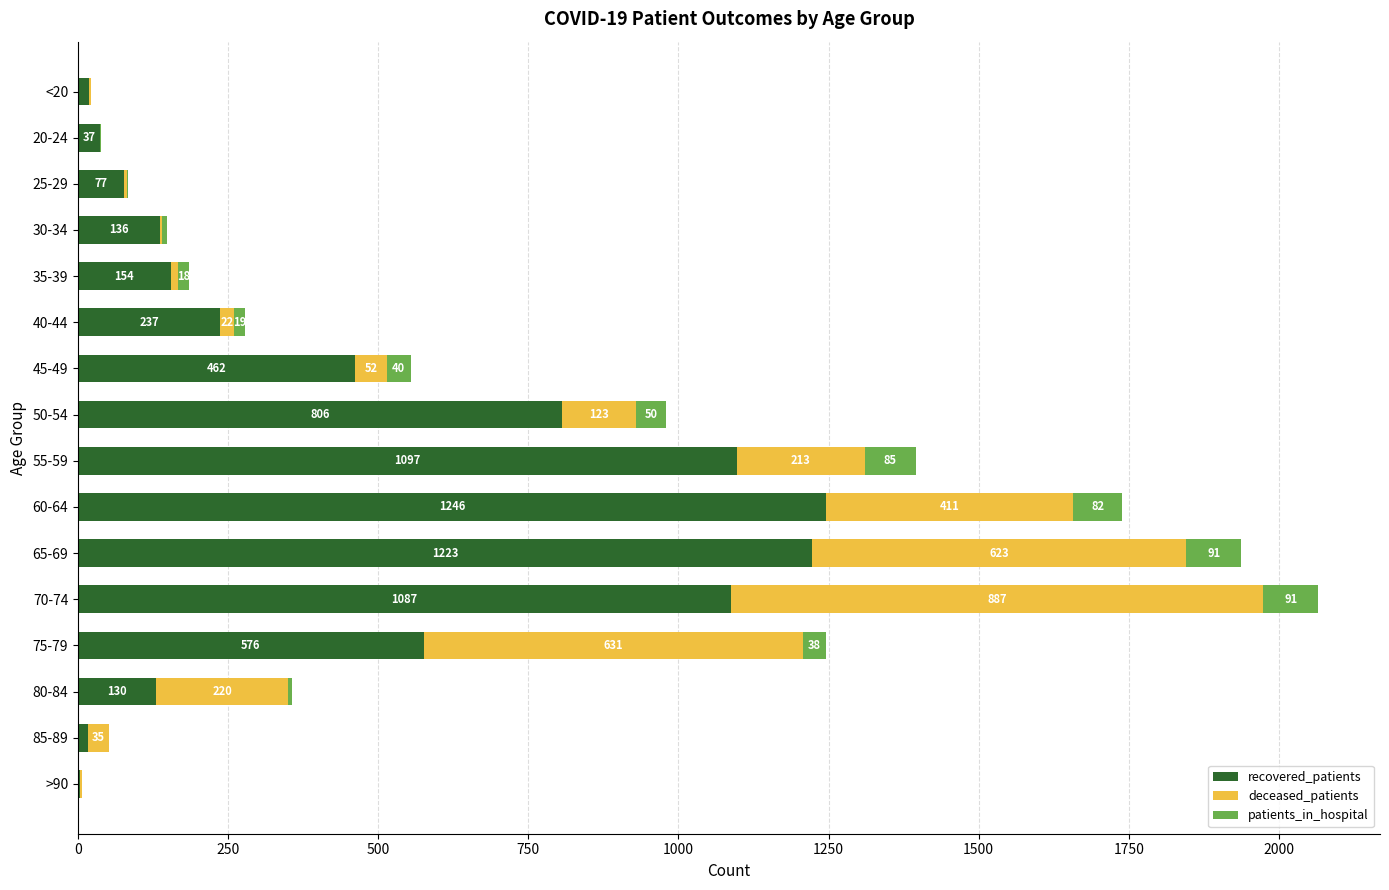

Is it true that recovered_patients equals 154 at 35-39?

True